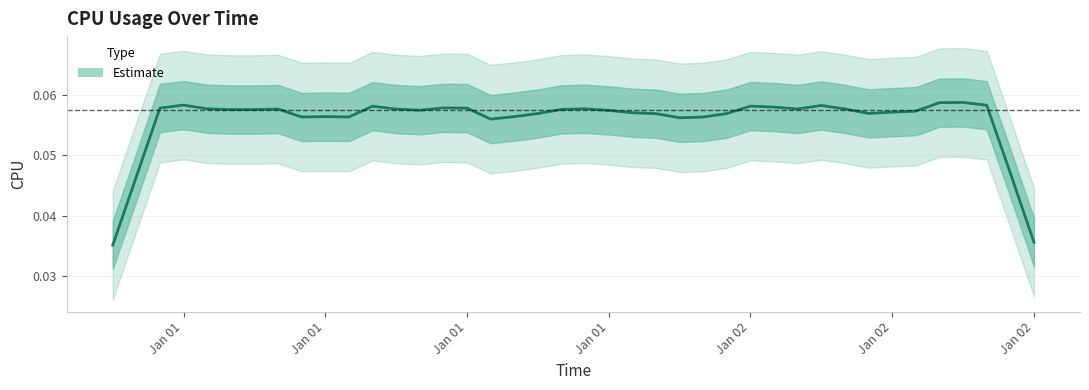

Rank the categories by value from highest to lowest.

2017-01-02 13:00:00, 2017-01-01 13:00:00, 2017-01-01 05:00:00, 2017-01-01 21:00:00, 2017-01-02 05:00:00, 2017-01-02 08:00:00, 2017-01-01 00:00:00, 2017-01-01 01:00:00, 2017-01-02 04:00:00, 2017-01-02 02:00:00, 2017-01-01 16:00:00, 2017-01-02 10:00:00, 2017-01-01 09:00:00, 2017-01-02 12:00:00, 2017-01-01 02:00:00, 2017-01-02 03:00:00, 2017-01-01 19:00:00, 2017-01-01 04:00:00, 2017-01-01 03:00:00, 2017-01-01 08:00:00, 2017-01-01 20:00:00, 2017-01-01 18:00:00, 2017-01-01 07:00:00, 2017-01-01 22:00:00, 2017-01-02 07:00:00, 2017-01-01 12:00:00, 2017-01-02 11:00:00, 2017-01-01 17:00:00, 2017-01-01 11:00:00, 2017-01-02 01:00:00, 2017-01-01 06:00:00, 2017-01-02 14:00:00, 2017-01-01 23:00:00, 2017-01-02 09:00:00, 2017-01-02 15:00:00, 2017-01-02 06:00:00, 2017-01-01 10:00:00, 2017-01-02 00:00:00, 2017-01-01 14:00:00, 2017-01-01 15:00:00